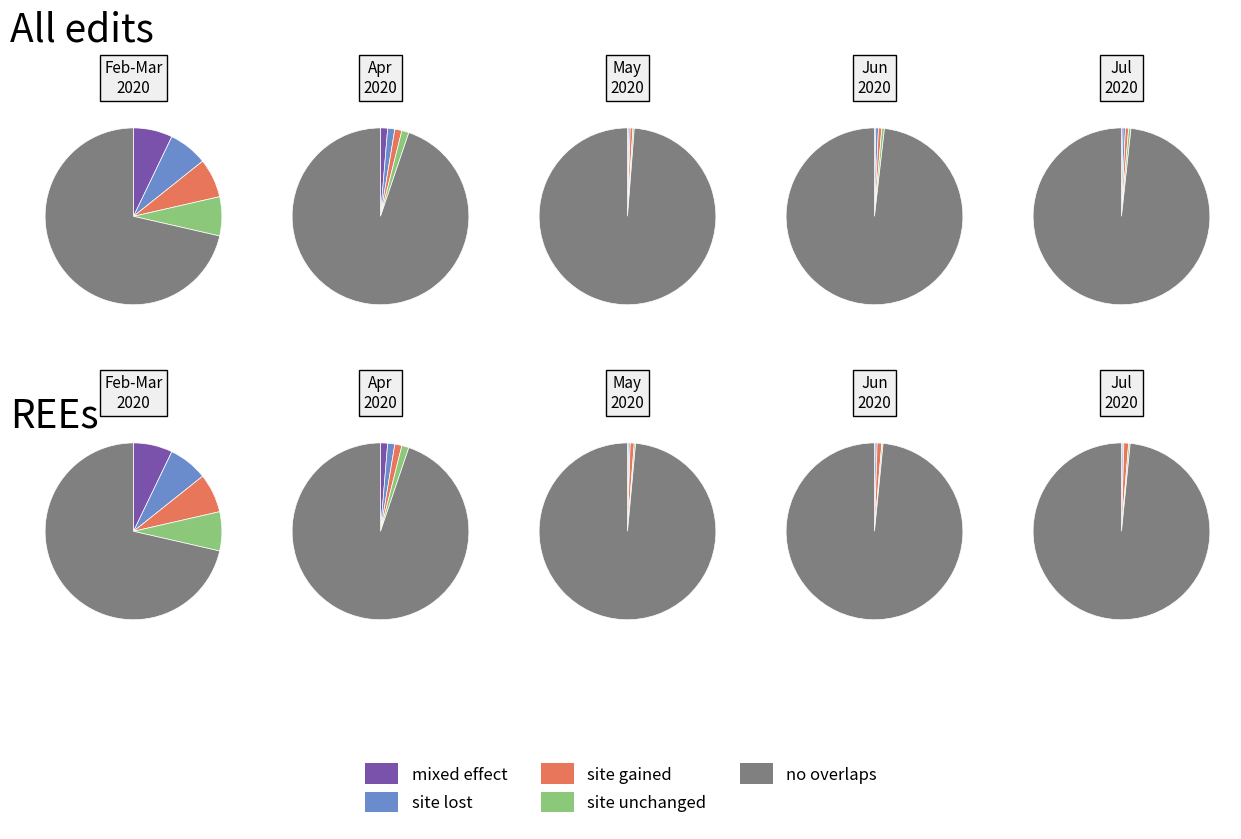

Is 6 the majority of the pie?

No